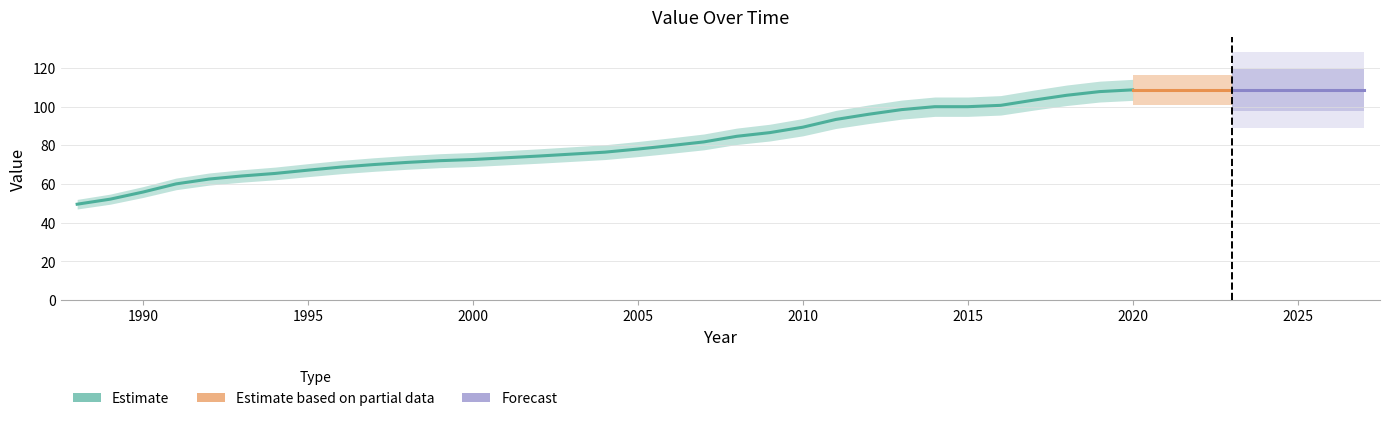

What is the change in value from 1991 to 2025?

+48.6